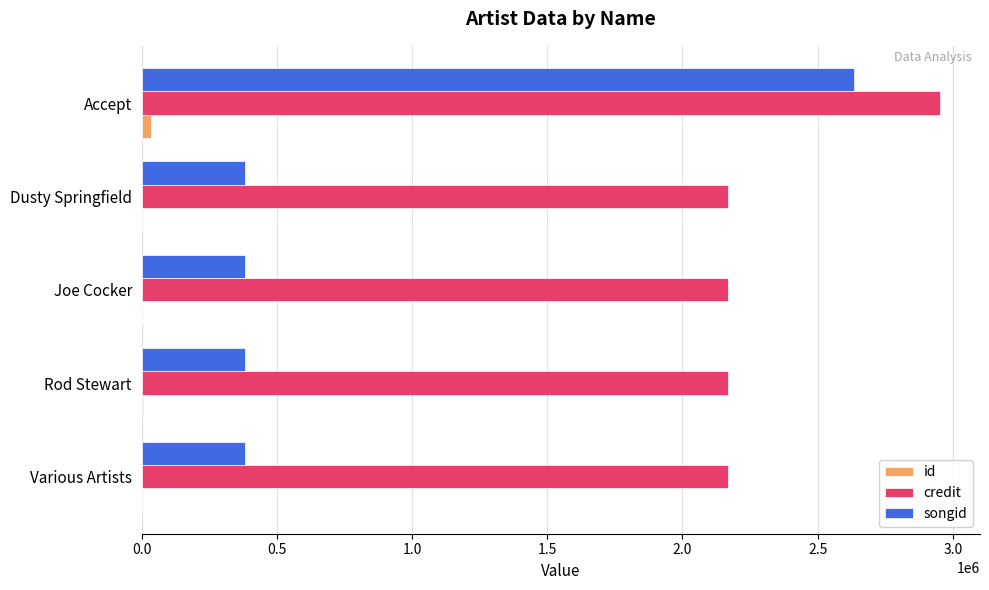

True or false: songid has a value of 380547 at Various Artists.

True